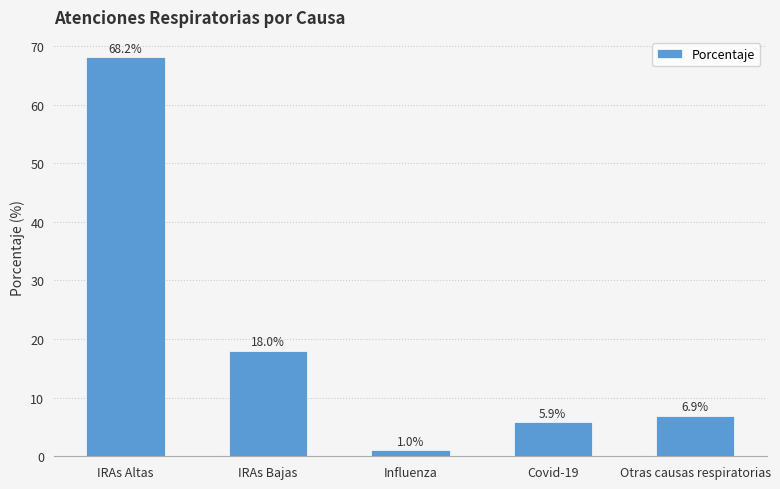

What is the difference between the maximum and minimum values?

67.2